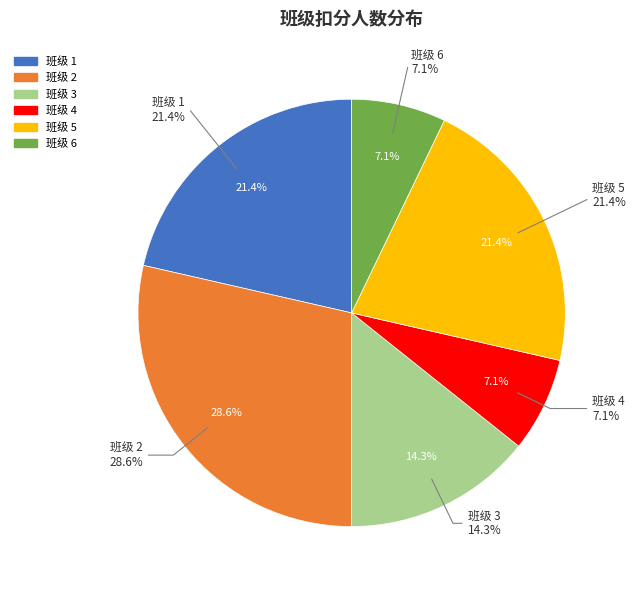

Between 2 and 1, which is larger?

2